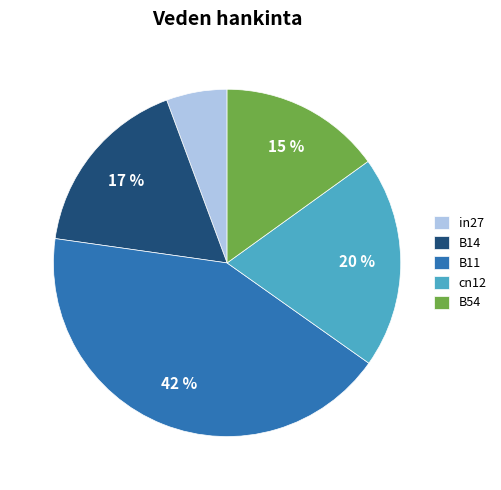

Which category has the biggest portion of the pie?

B11